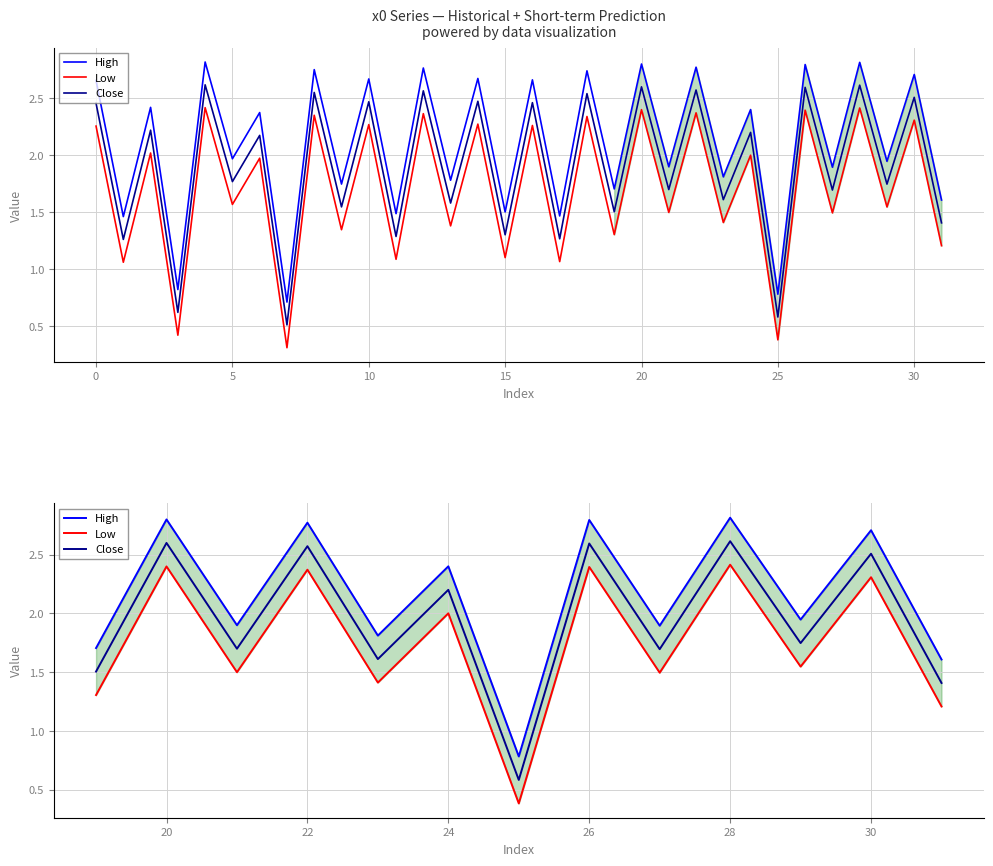

True or false: Low has a value of 0.7 at 26.

False